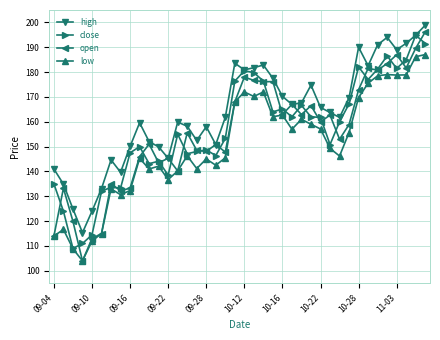

Rank the series by their maximum value, from highest to lowest.

high, open, close, low